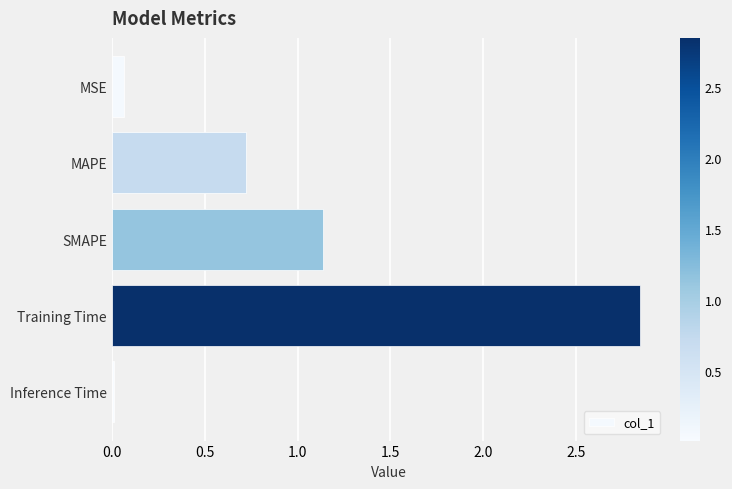

What is the label of the 5th bar from the bottom?

MSE